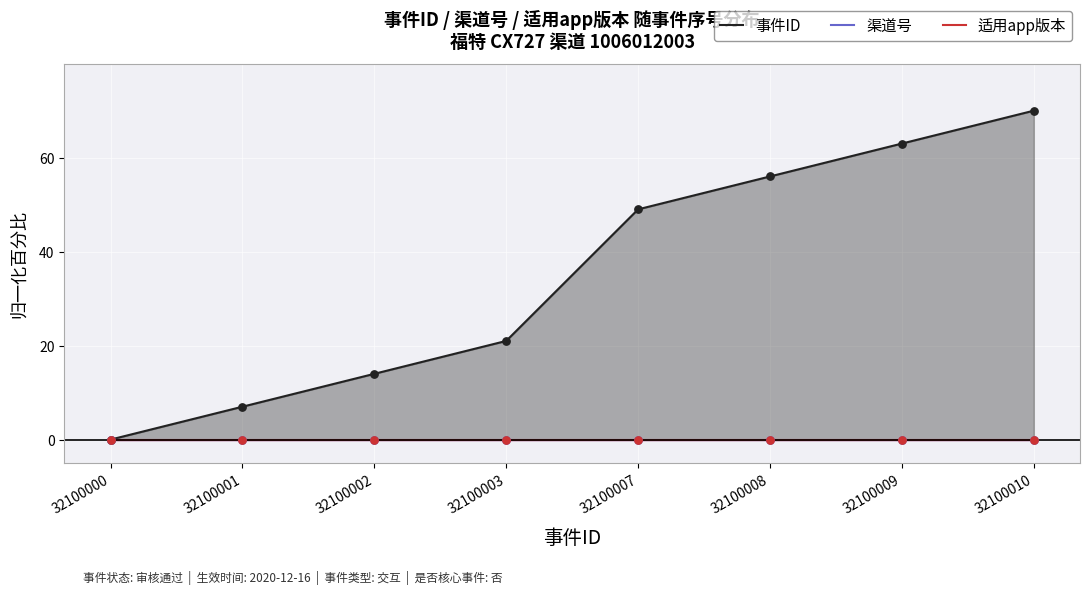

What is the total value across all series at 32100007?

49